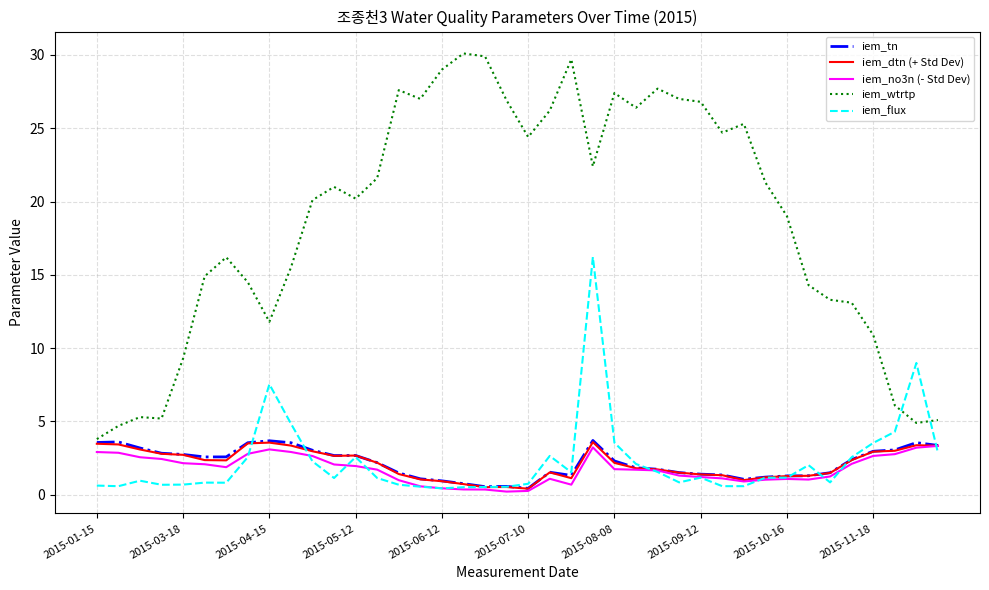

Which series has the widest spread of values?

iem_wtrtp